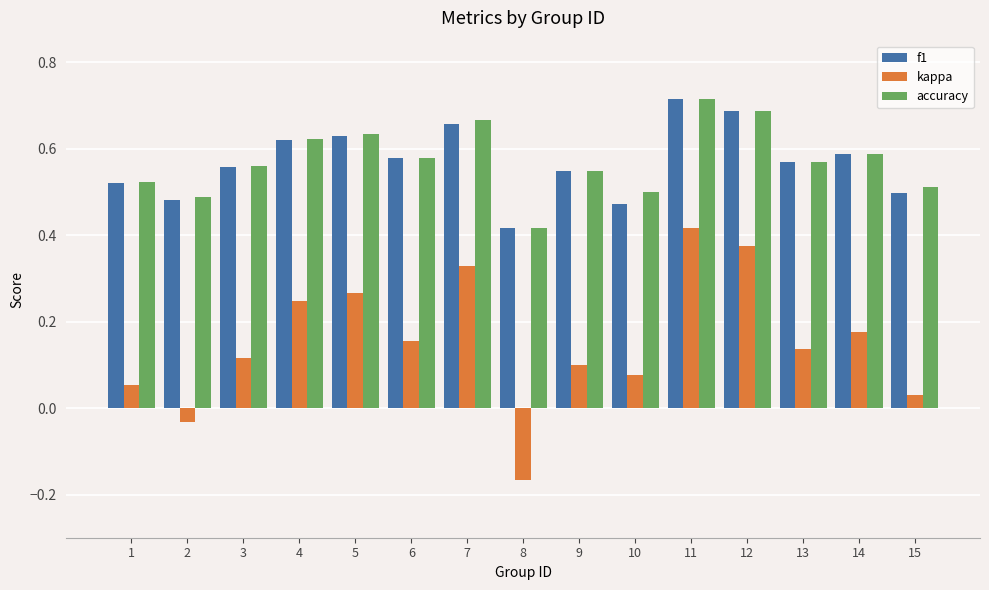

What is the total value across all series at 15?

1.0